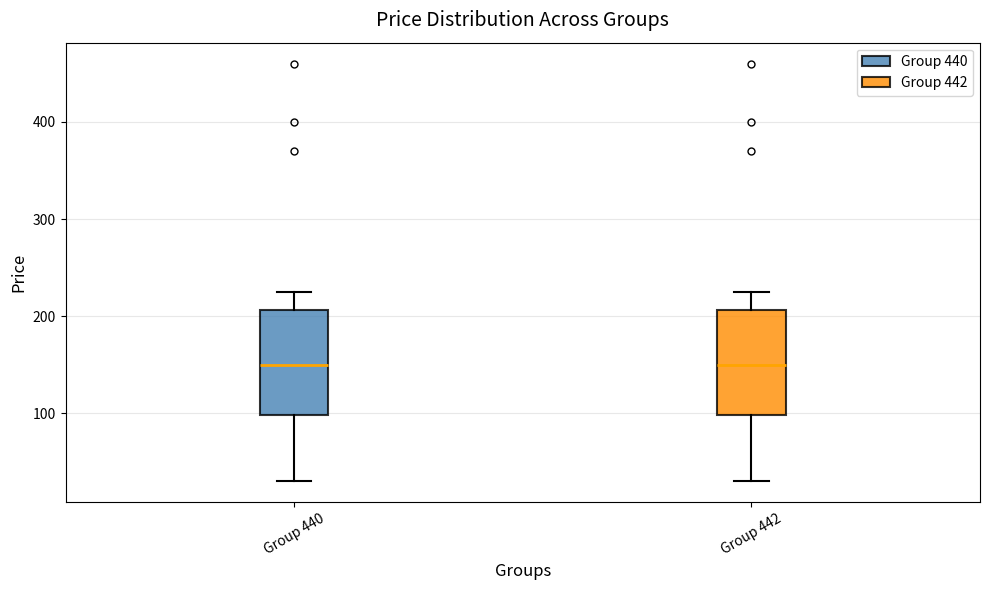

Reading left to right, read every box against the y-axis: the position of its median line, the range the box covers, and the ends of its whiskers. The values are not printed on the chart, so give them approximately, as read against the axis.

Group 440: median 150, box 100 to 210, whiskers 30 to 230
Group 442: median 150, box 100 to 210, whiskers 30 to 230